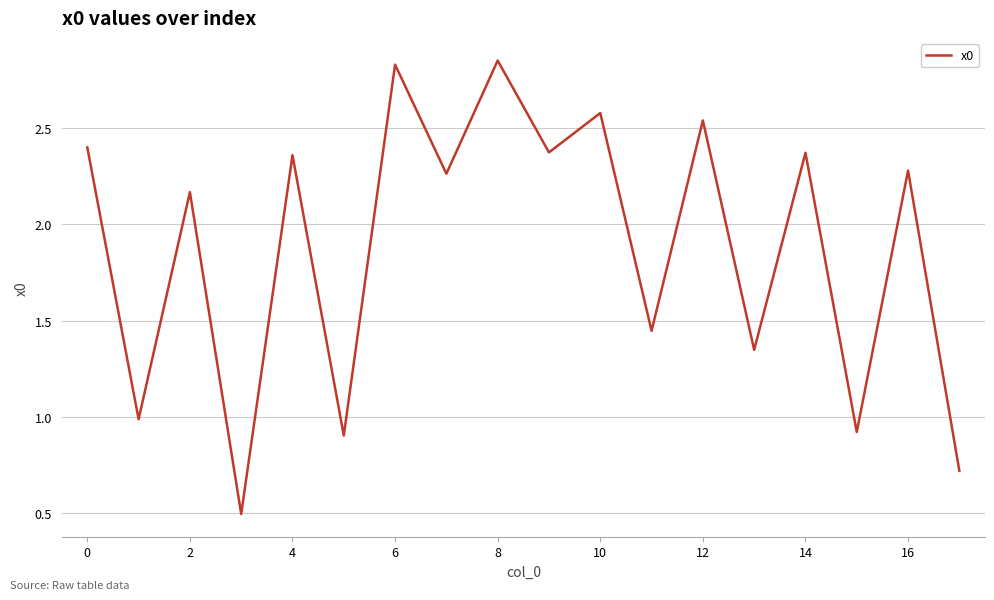

What is the smallest value displayed?

0.5